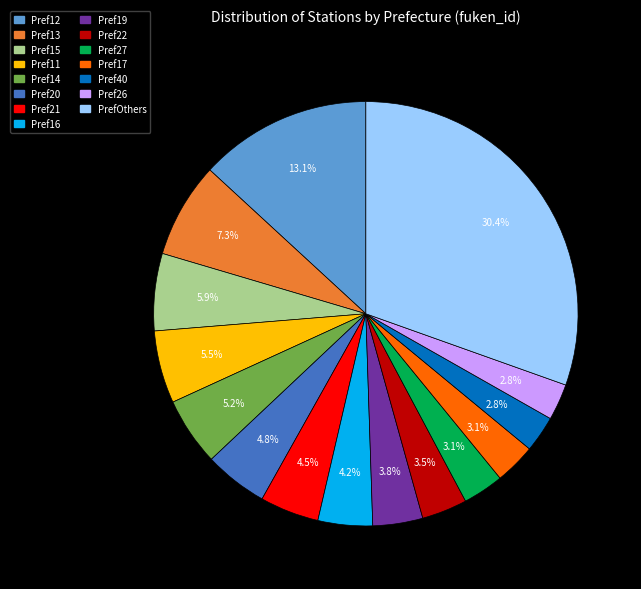

To the nearest percent, what is the difference between the largest and smallest slice percentages?

28%